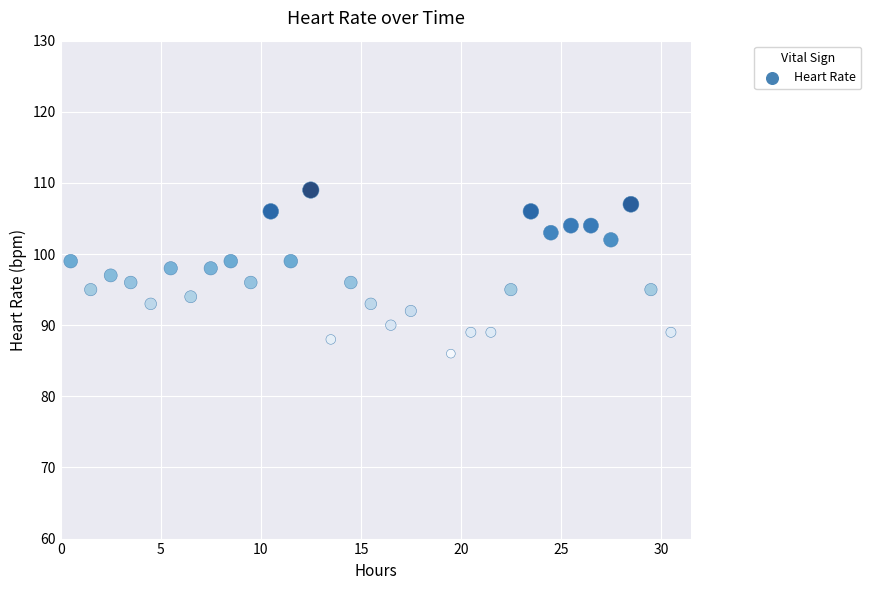

What is the range of Y values (max minus min)?

23